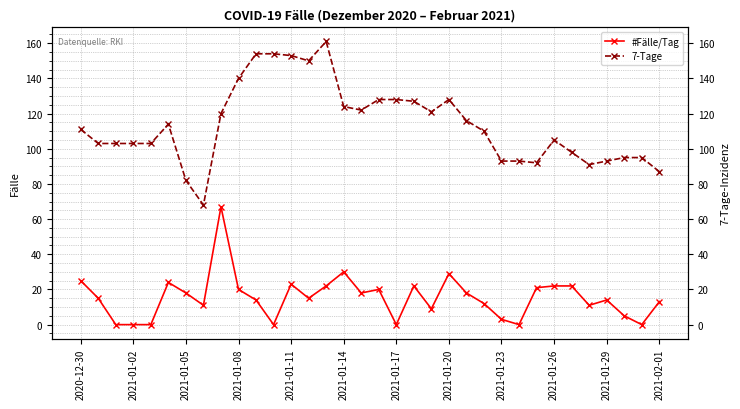

Is it true that 7-Tage equals 274 at 14?

False